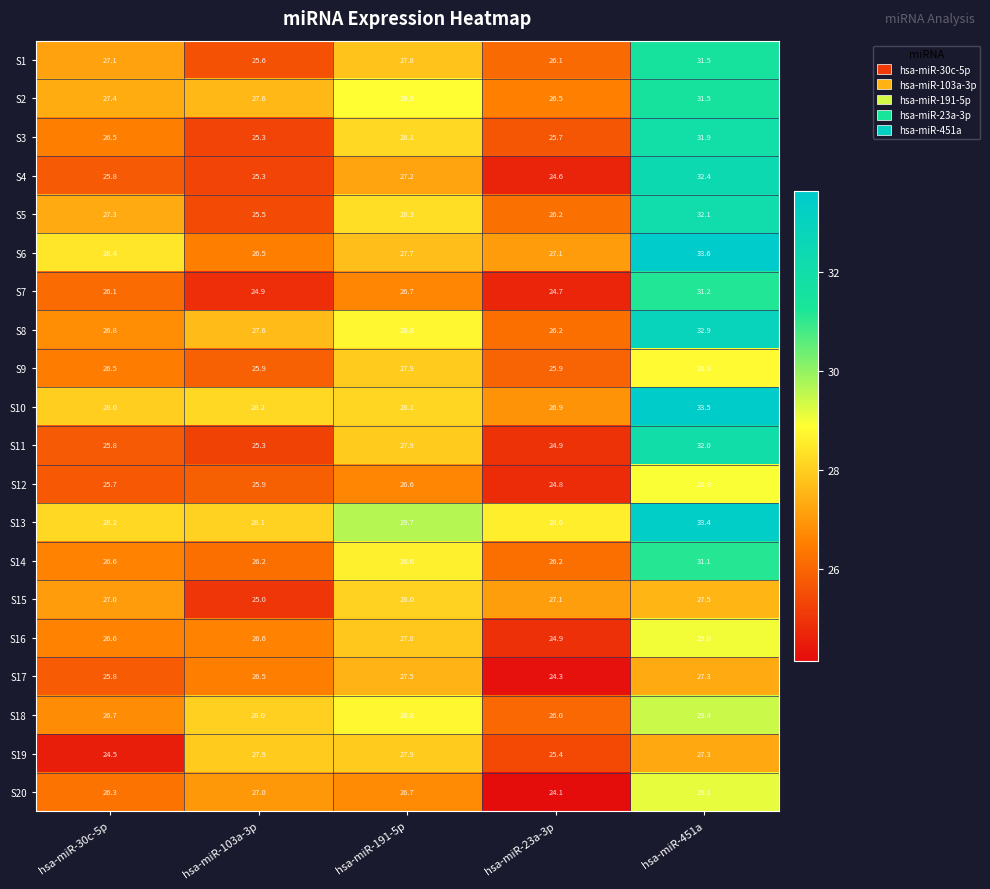

What is the smallest value displayed?

24.1